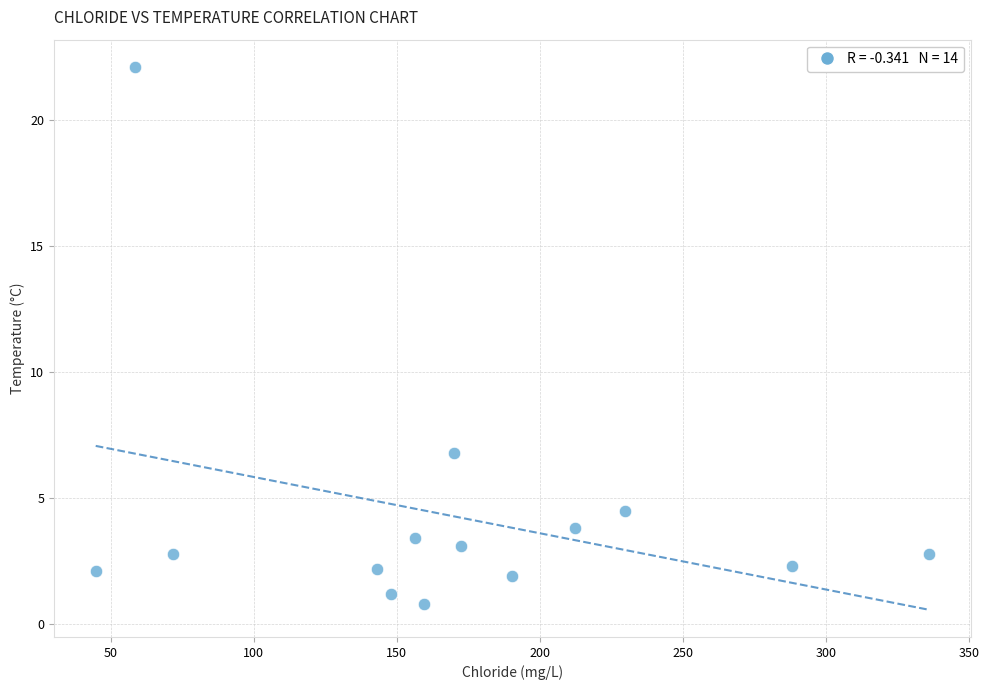

What Y value in the scatter plot is closest to 11?

6.8